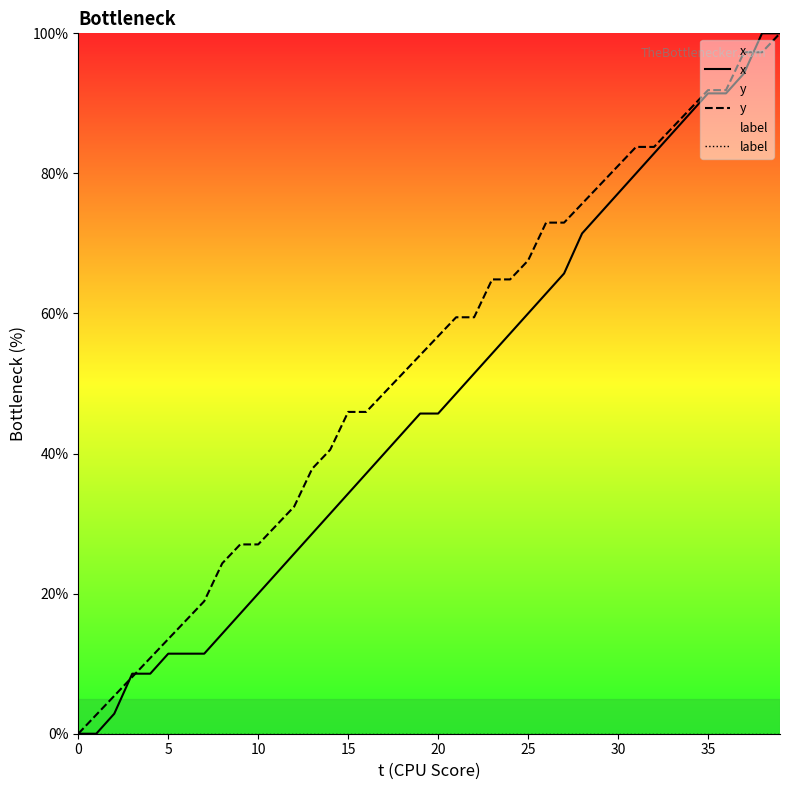

Does the chart display data point markers on the line(s)?

No